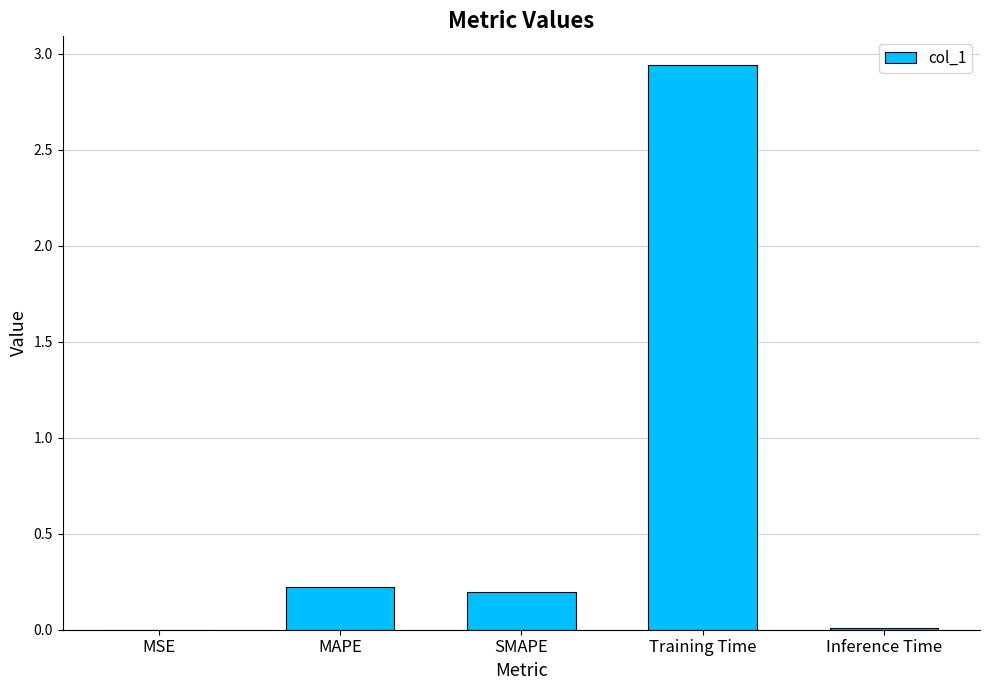

Is it true that the value at MAPE is 0.2?

True